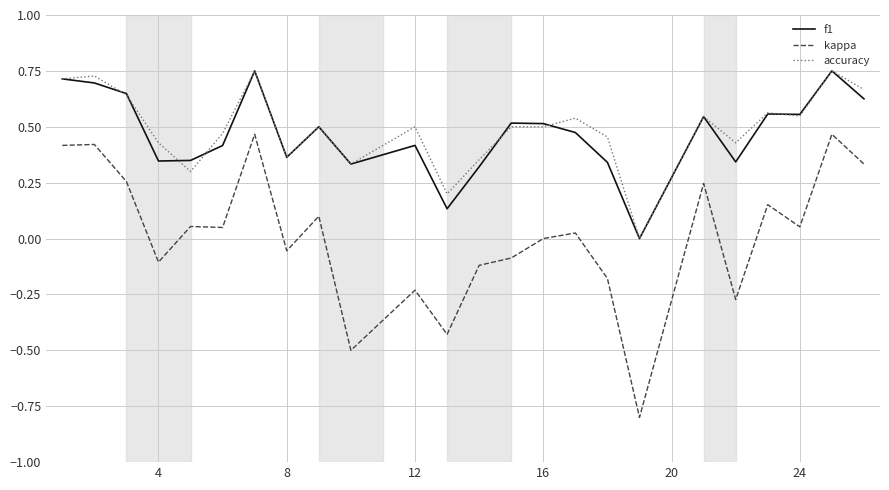

True or false: f1 and kappa cross at least once.

False